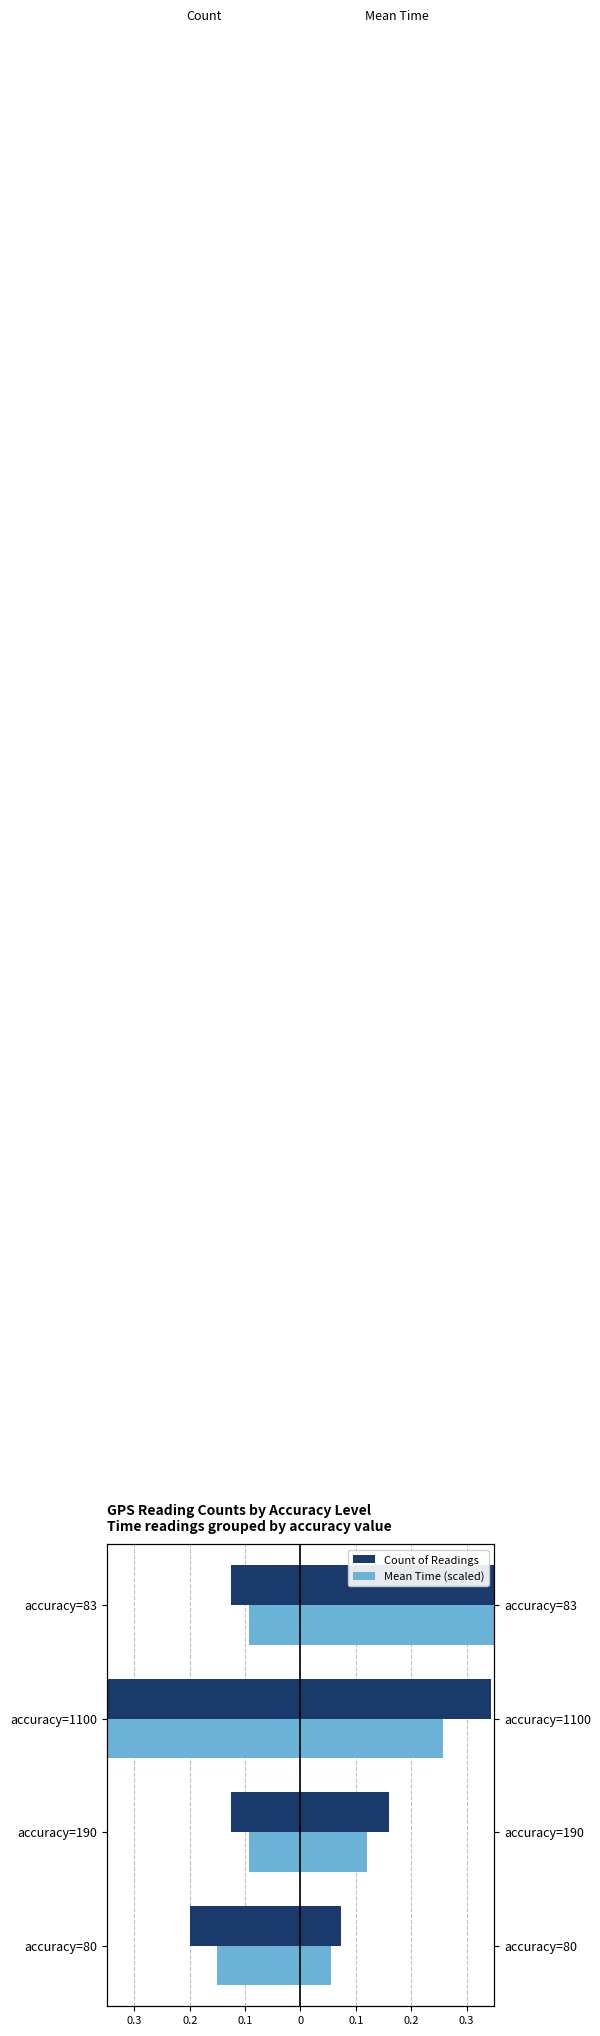

What is the sum of all Count of Readings values?

-1.0